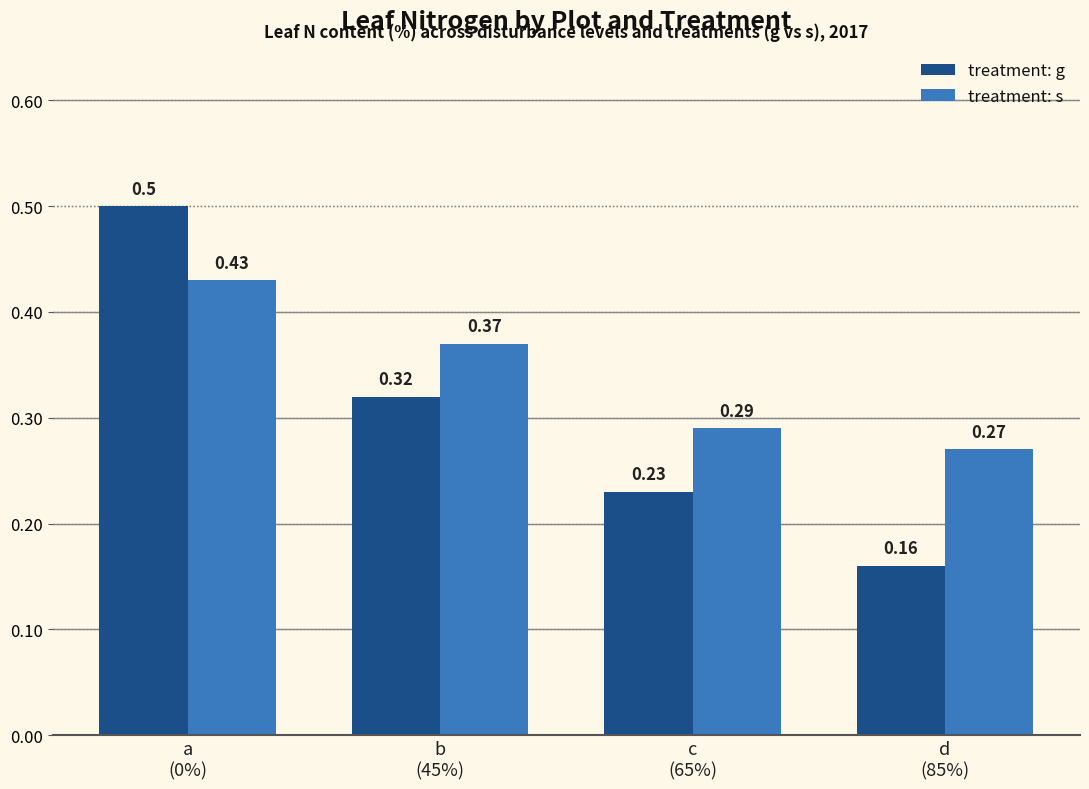

Between a
(0%) and b
(45%), which series saw the biggest shift?

treatment: g